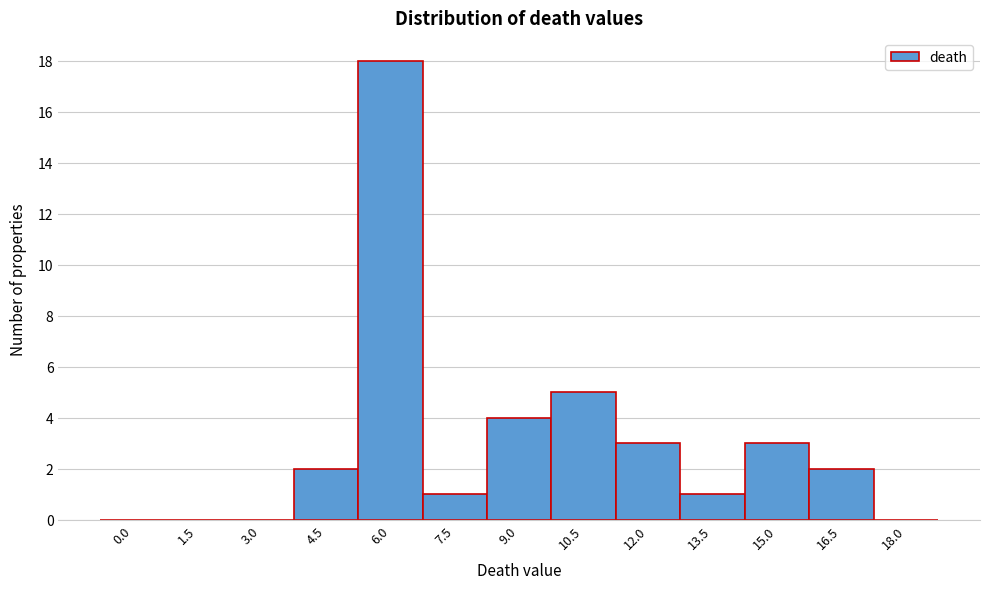

Reading left to right, list all the values displayed in this chart.

0.0=0	1.5=0	3.0=0	4.5=2	6.0=18	7.5=1	9.0=4	10.5=5	12.0=3	13.5=1	15.0=3	16.5=2	18.0=0